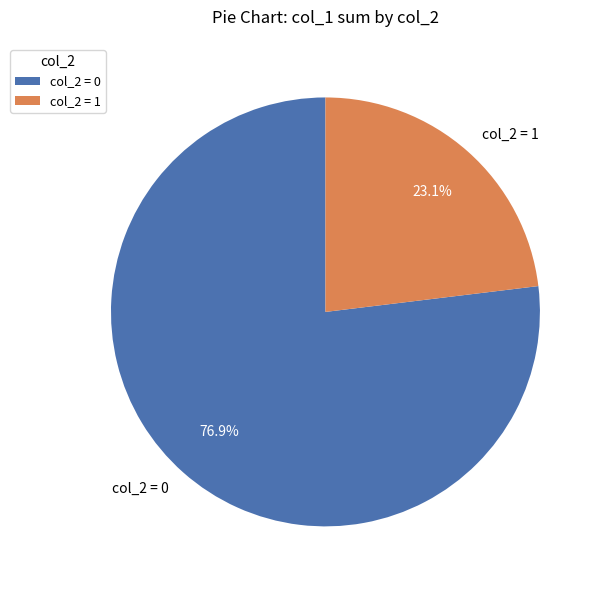

How many slices are in this pie chart?

2